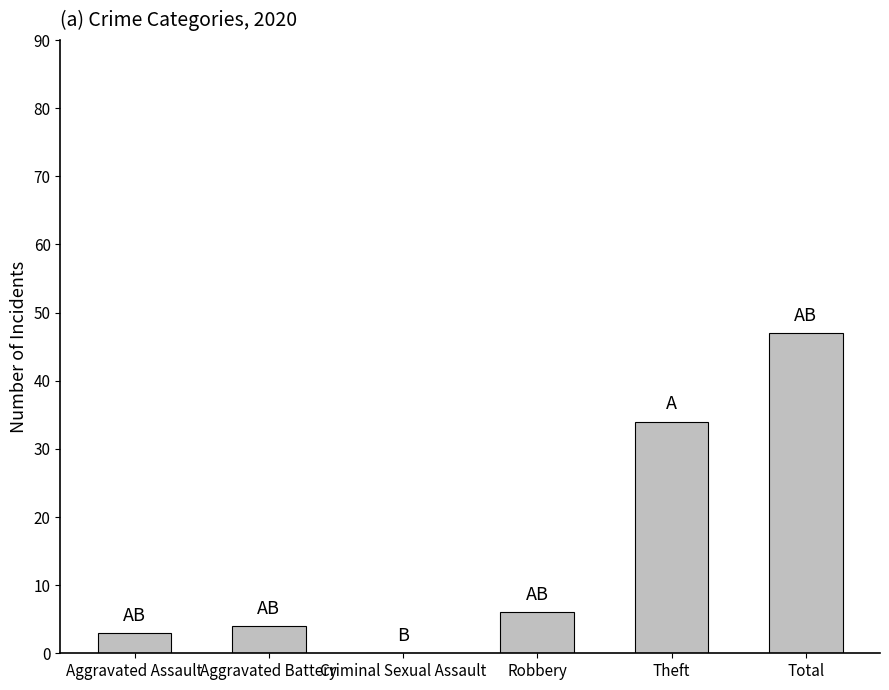

What is the sum of all values?

94